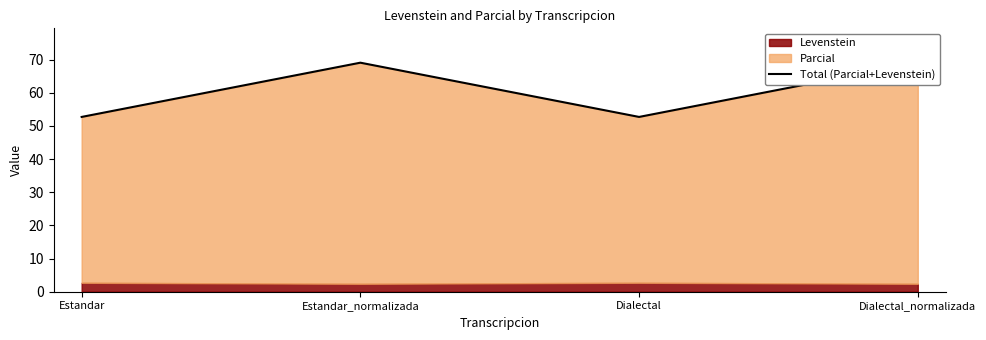

The chart shows a value of 69.1 at Estandar_normalizada. True or false?

True